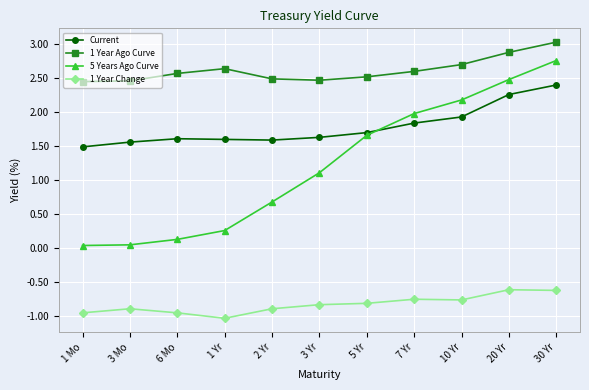

What are all the series names shown in the legend?

Current, 1 Year Ago Curve, 5 Years Ago Curve, 1 Year Change